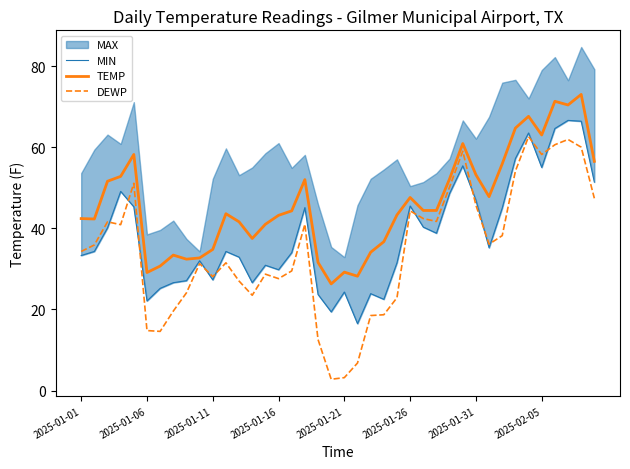

Is it true that DEWP equals 31.2 at 2025-02-05?

False